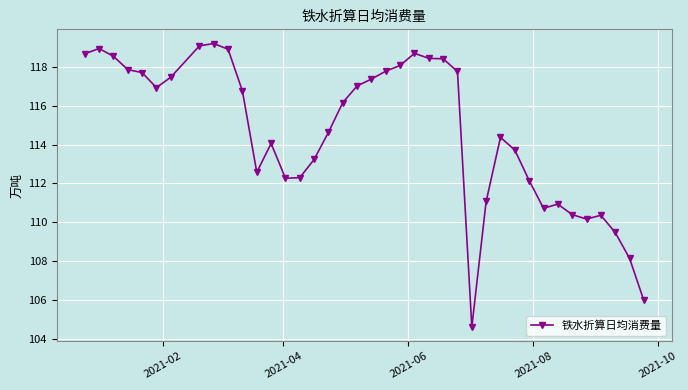

What is the sum of all values?

4470.8